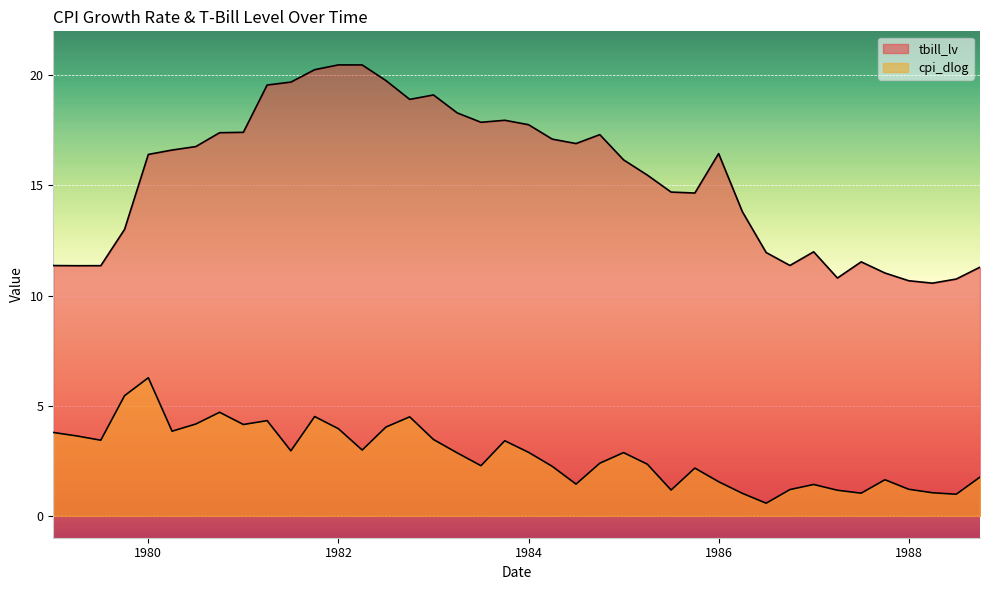

The tbill_lv series shows 5.3 at 1988.0. True or false?

False